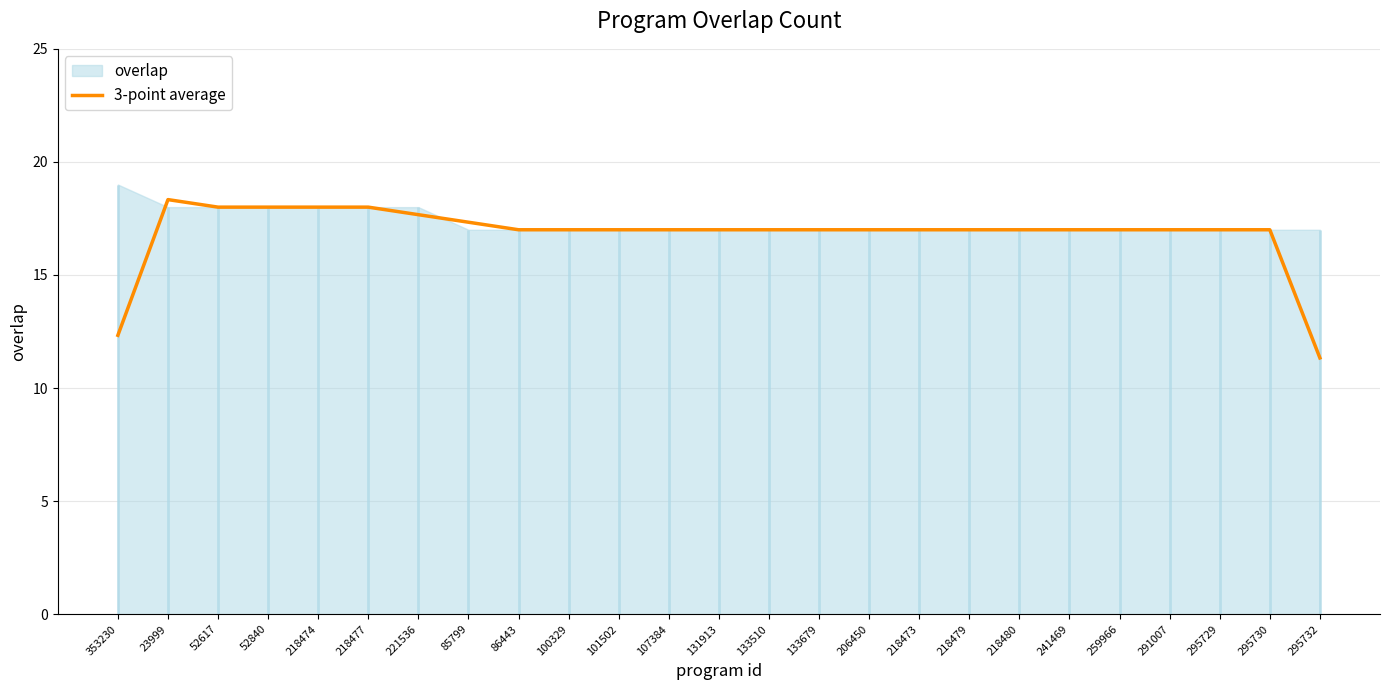

What is the sum of the values at 107384 and 241469?

34.0